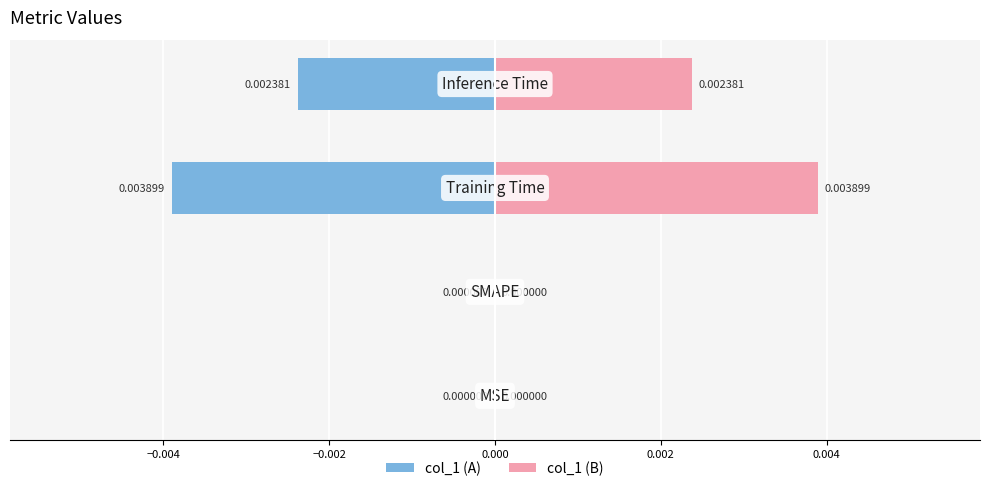

How many values in the col_1 (left) series are below 0?

2